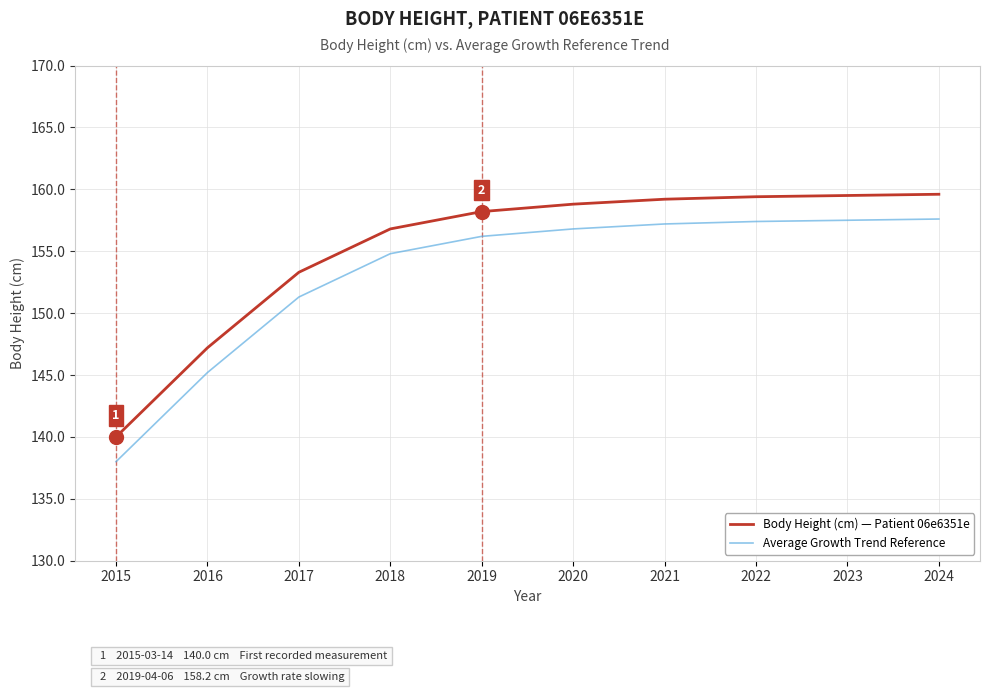

List the series in order of their overall mean, lowest first.

Average Growth Trend Reference, Body Height (cm) — Patient 06e6351e